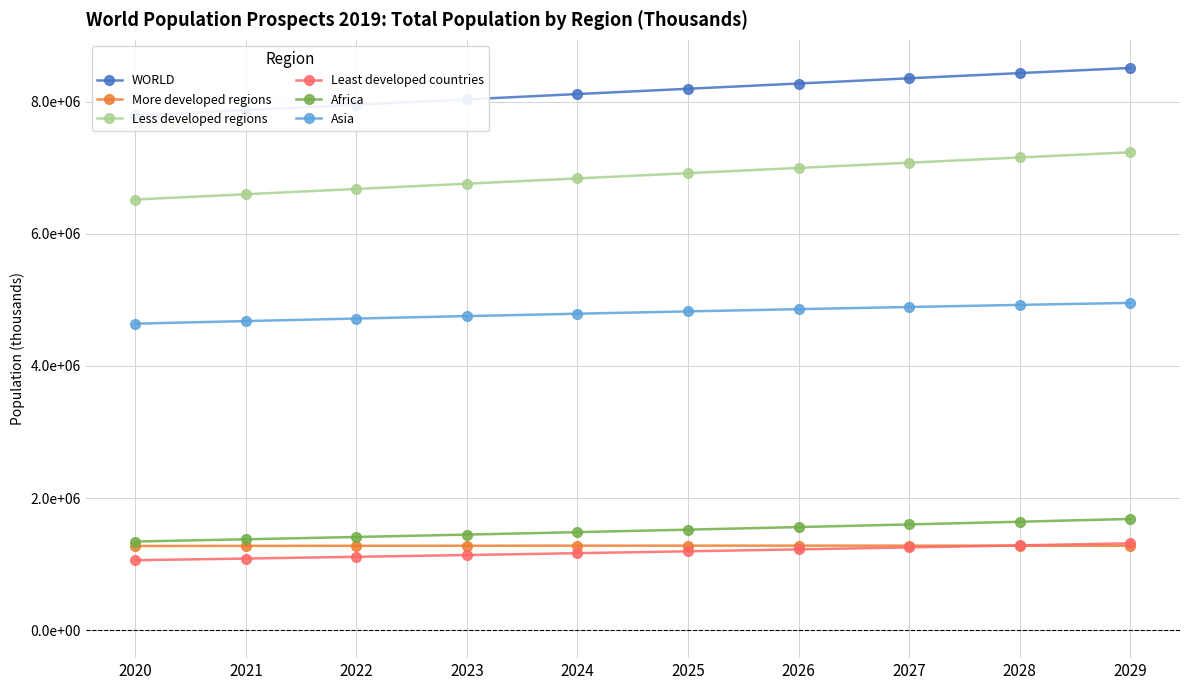

True or false: Less developed regions has a value of 1469051.1 at 2026.

False